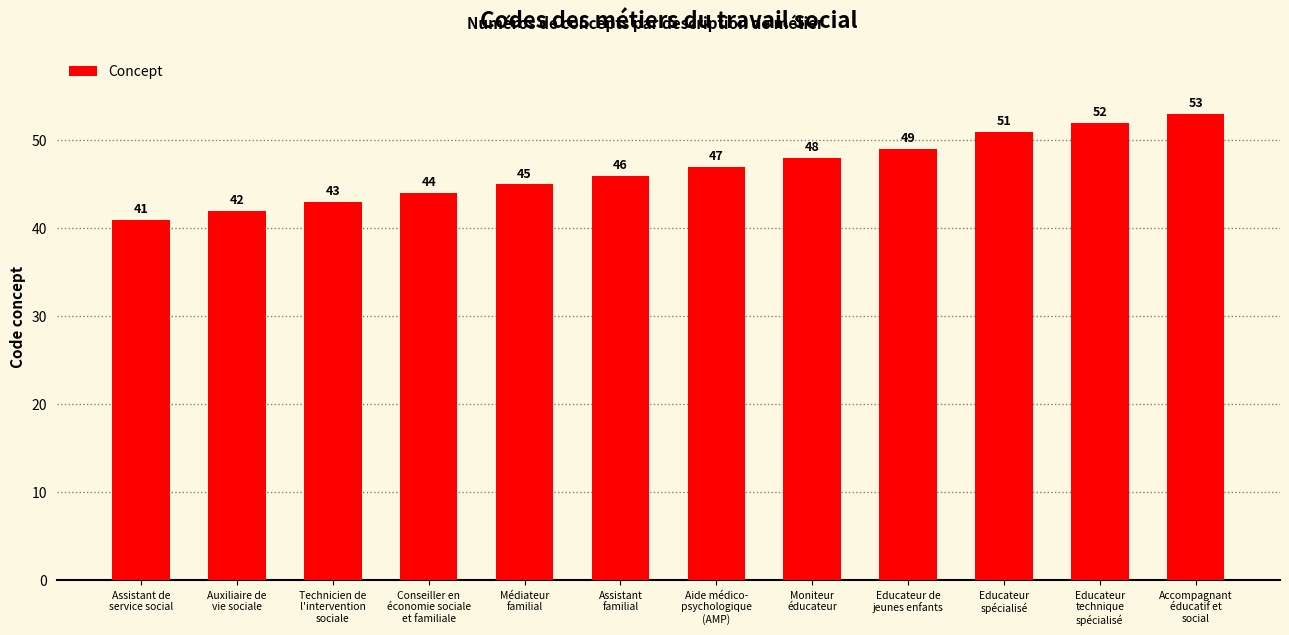

Rank the categories by value from highest to lowest.

Accompagnant
éducatif et
social, Educateur
technique
spécialisé, Educateur
spécialisé, Educateur de
jeunes enfants, Moniteur
éducateur, Aide médico-
psychologique
(AMP), Assistant
familial, Médiateur
familial, Conseiller en
économie sociale
et familiale, Technicien de
l'intervention
sociale, Auxiliaire de
vie sociale, Assistant de
service social